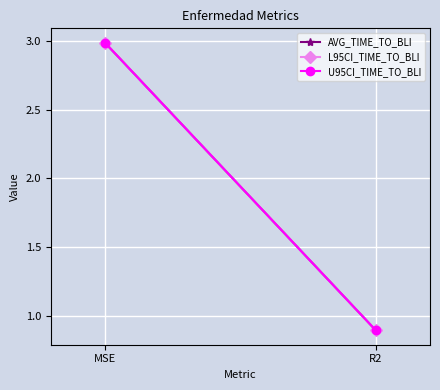

Which category has the highest value in the AVG_TIME_TO_BLI series?

MSE